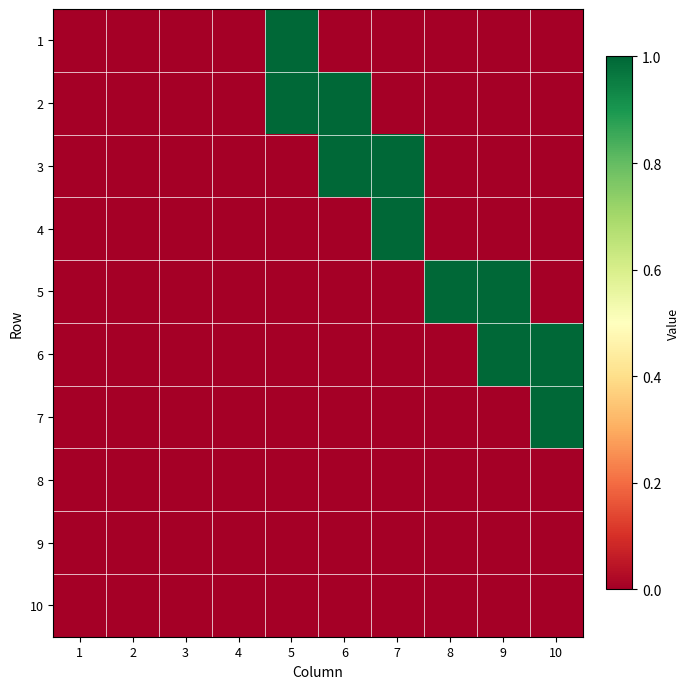

How many data points does each series have?

10